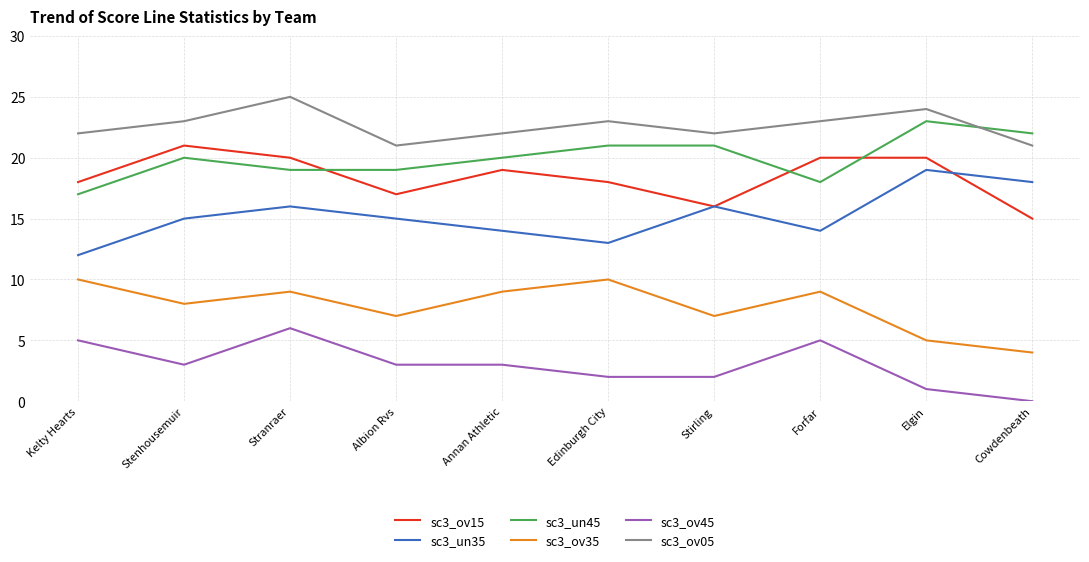

What is the difference between the highest and lowest values at Forfar?

18